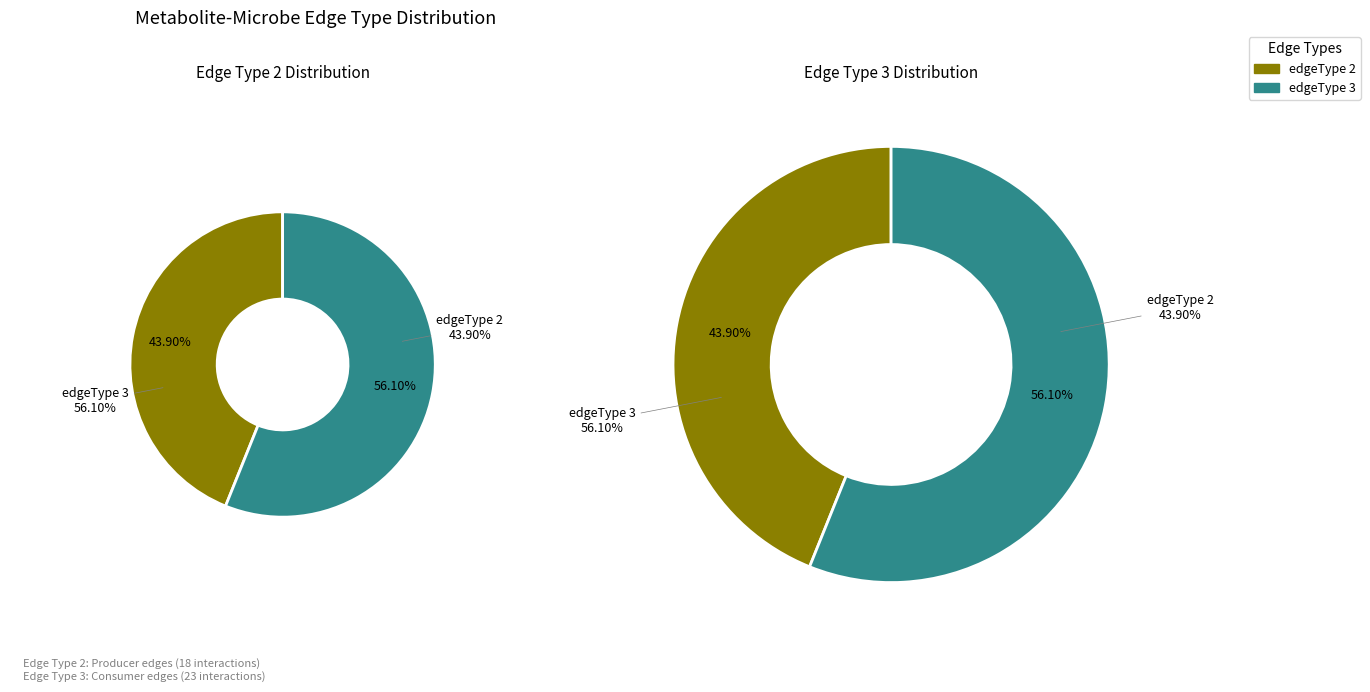

True or false: edgeType 3 accounts for 56% of the total.

True